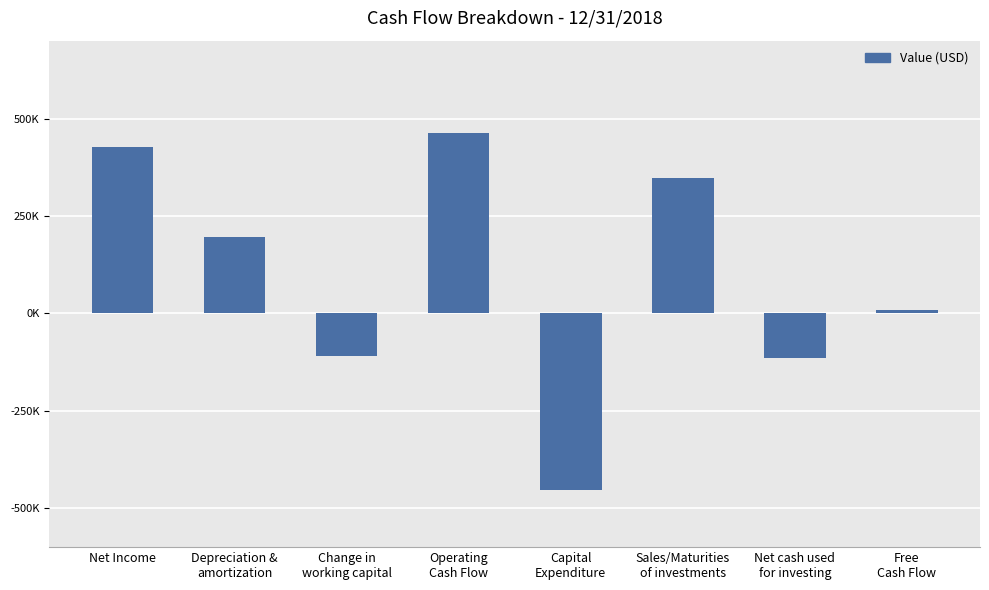

List the labels in order of value, smallest first.

Capital
Expenditure, Net cash used
for investing, Change in
working capital, Free
Cash Flow, Depreciation &
amortization, Sales/Maturities
of investments, Net Income, Operating
Cash Flow